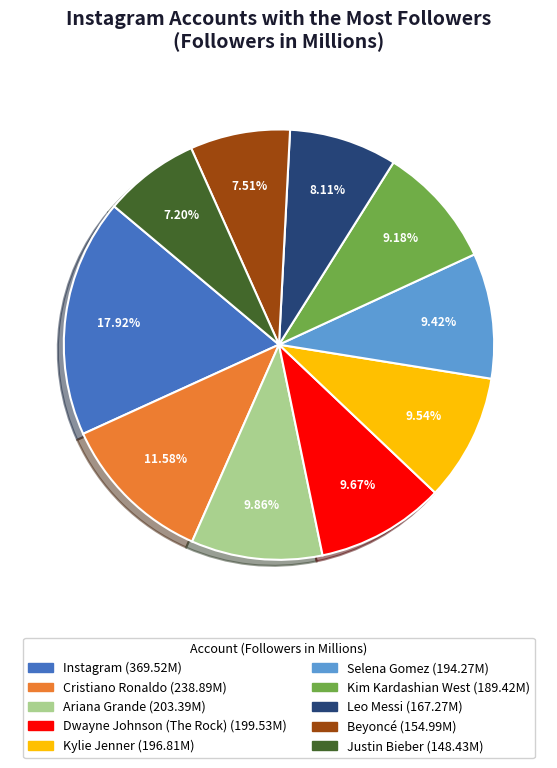

What is the ratio of the value at Instagram to the value at Justin Bieber?

2.5